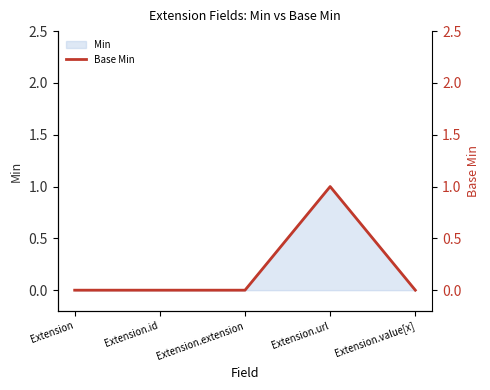

The Min series shows 0 at Extension.extension. True or false?

True